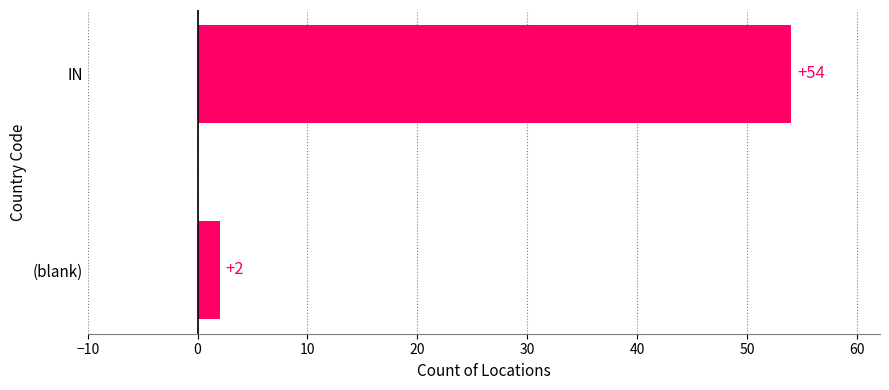

Is it true that the value at IN is 54?

True